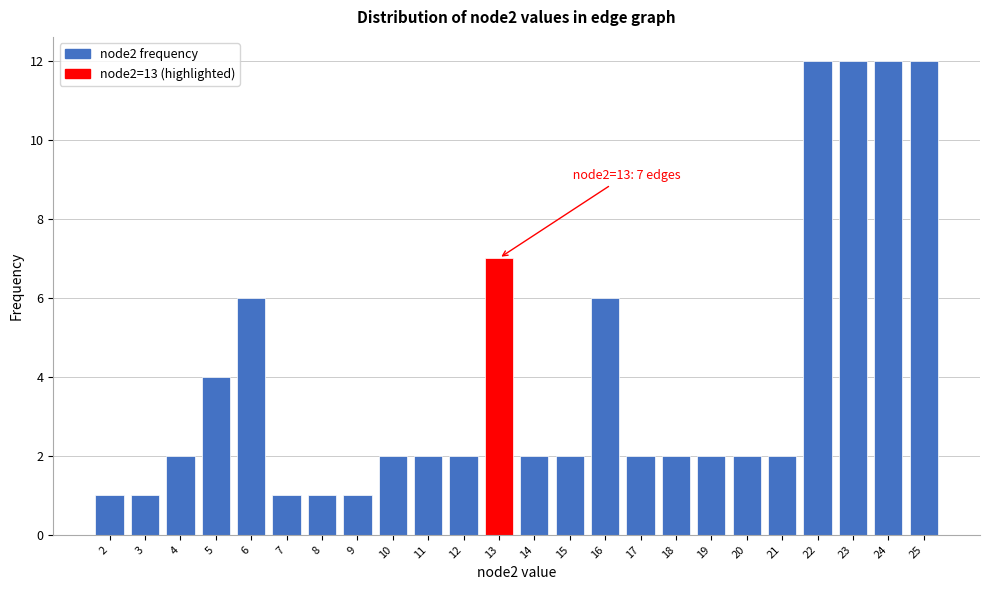

Reading right to left, transcribe all the data shown in this chart.

12	12	12	12	2	2	2	2	2	6	2	2	7	2	2	2	1	1	1	6	4	2	1	1